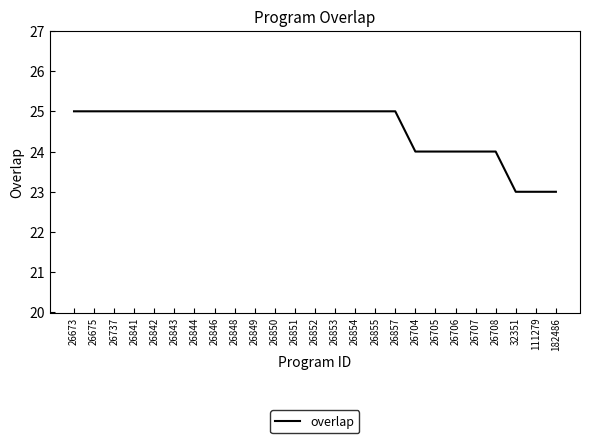

What is the greatest value displayed?

25